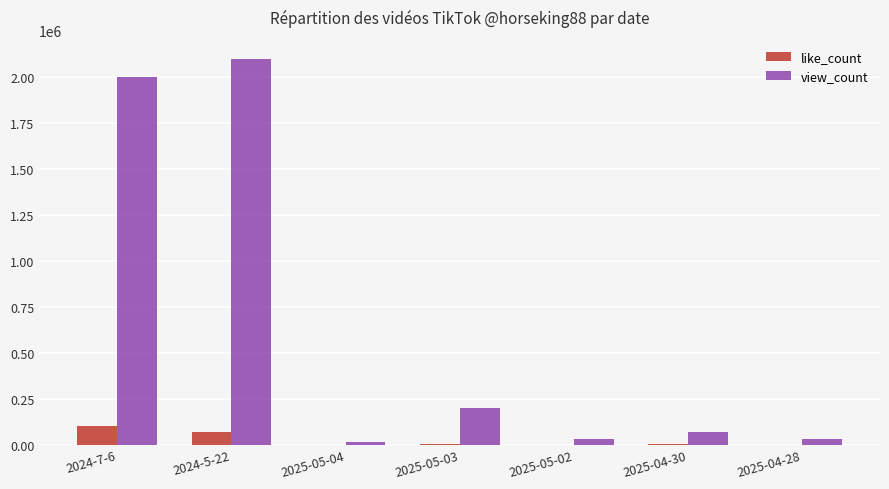

Which series has the largest total across all categories?

view_count